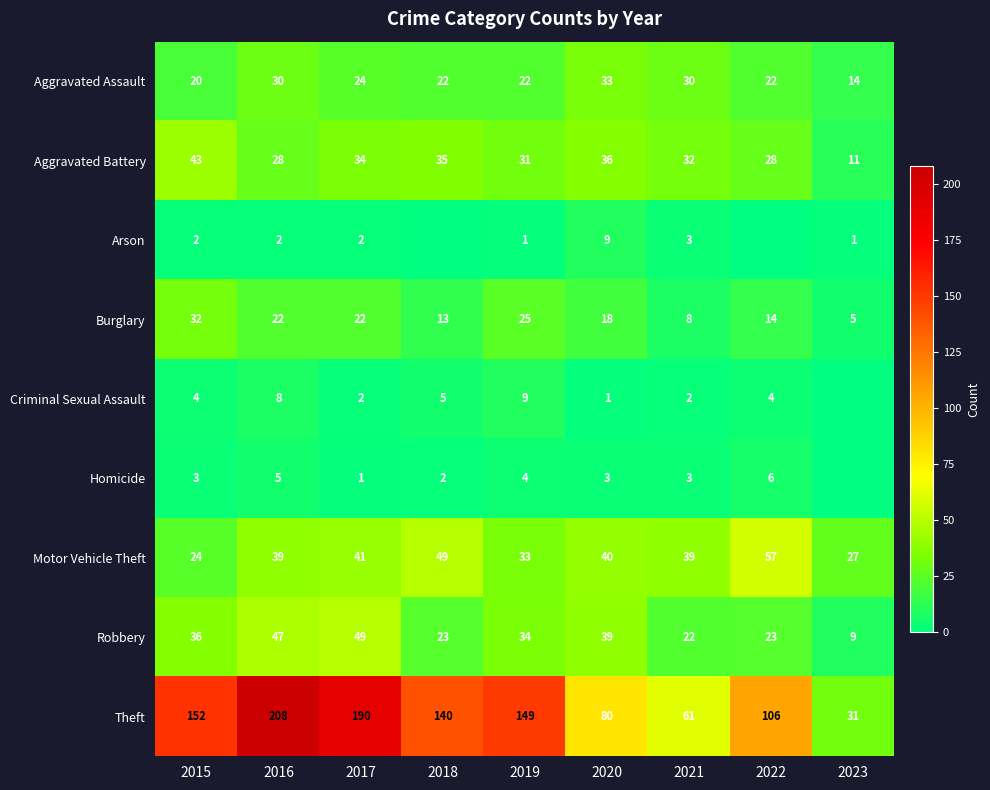

What is the difference between the second highest and second lowest values in the Arson series?

3